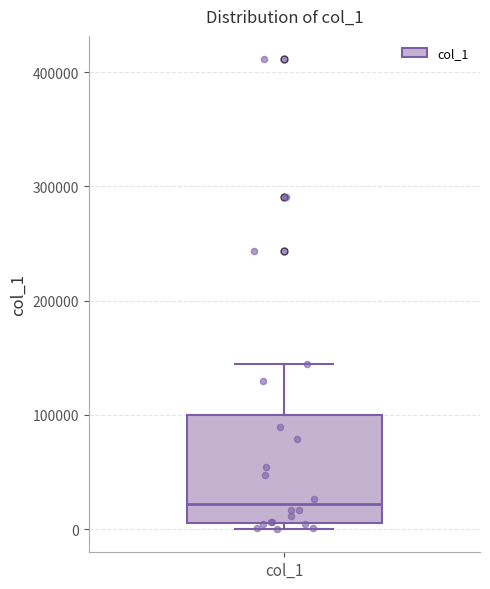

Read this box plot against the y-axis: the position of the median line, the range covered by the box, and the ends of both whiskers. The values are not printed on the chart, so give them approximately, as read against the axis.

median 20000, box 10000 to 100000, whiskers 0 to 140000